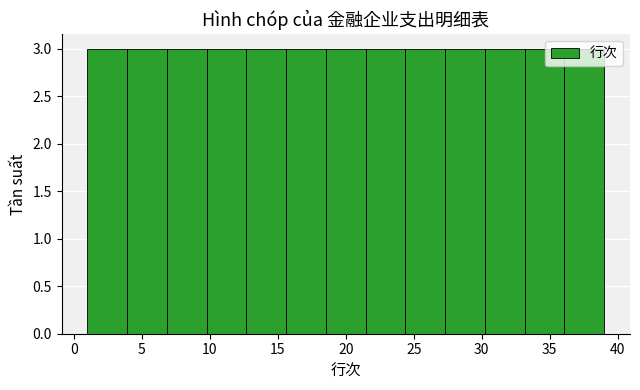

What is the height of the bar covering 33.0 to 36.0 on the x-axis? Neither the bar edges nor the heights are printed on the chart, so give them approximately, as read against the axes.

3